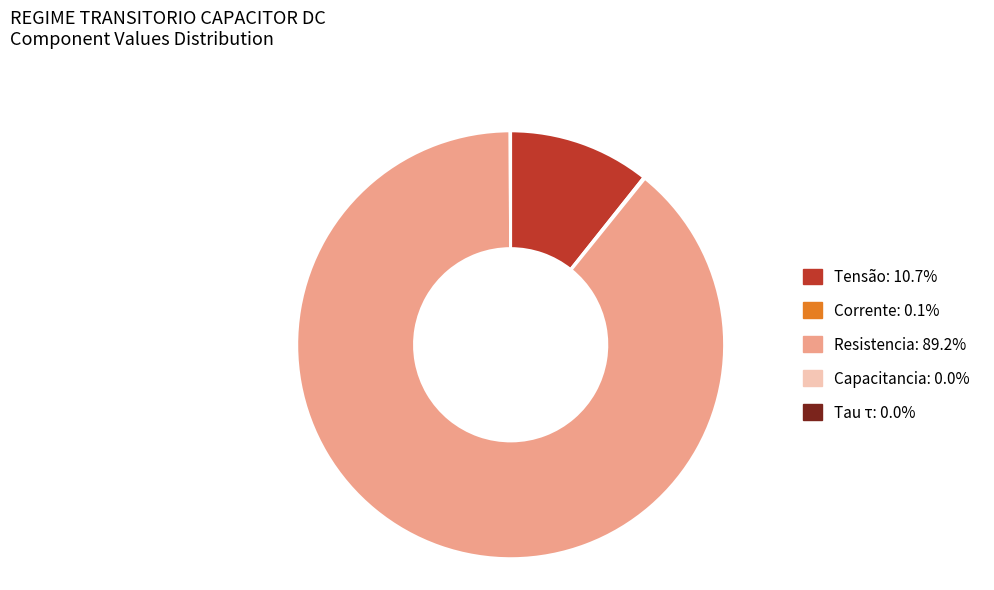

Is there a majority slice in this chart?

Yes